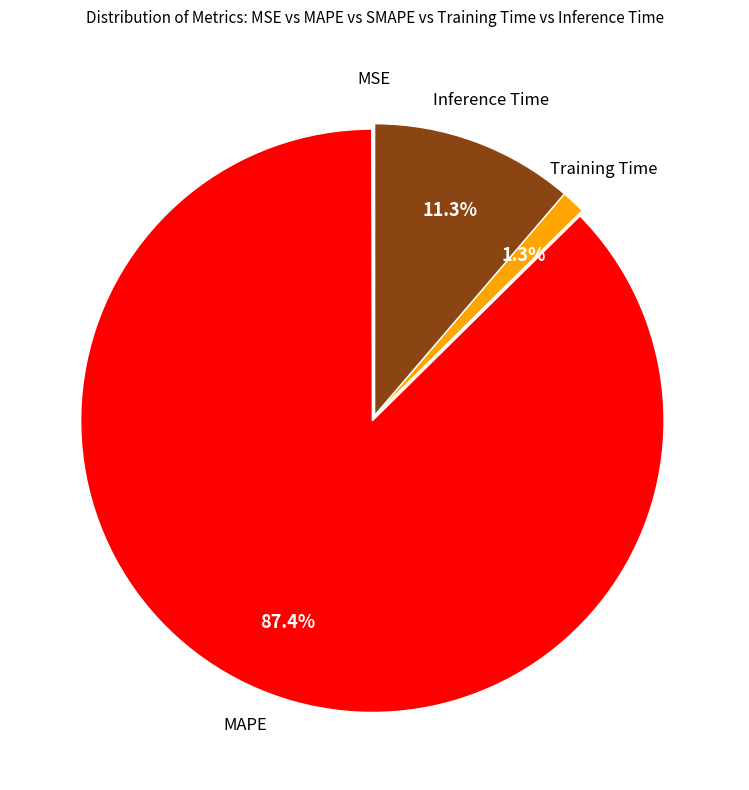

Is there a majority slice in this chart?

Yes